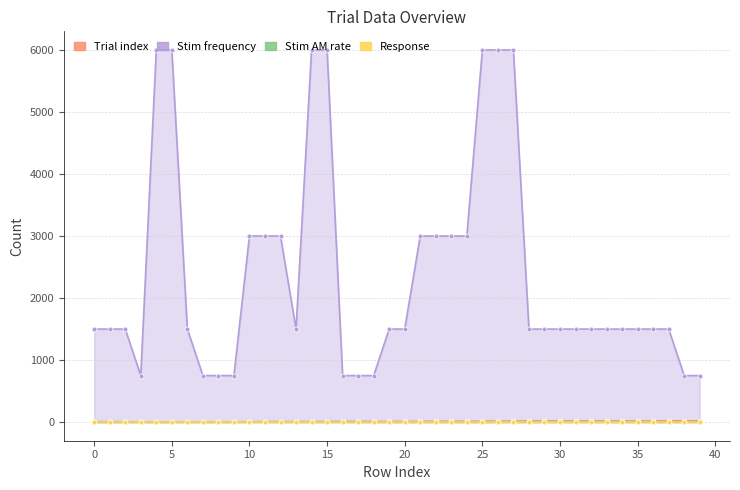

True or false: Stim frequency and Stim AM rate cross at least once.

False